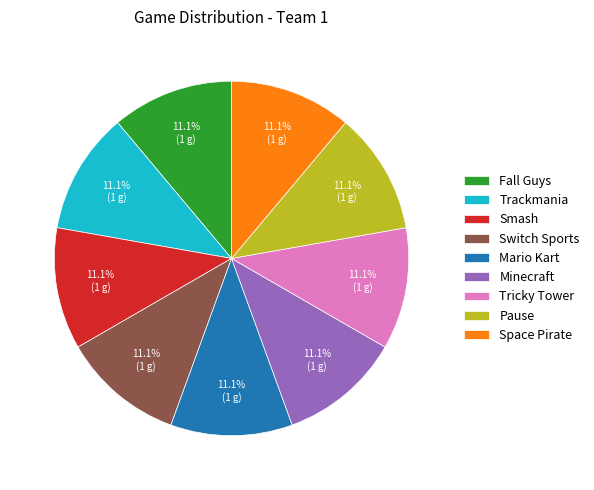

Approximately how many times larger is the value at Tricky Tower compared to Trackmania?

1.0